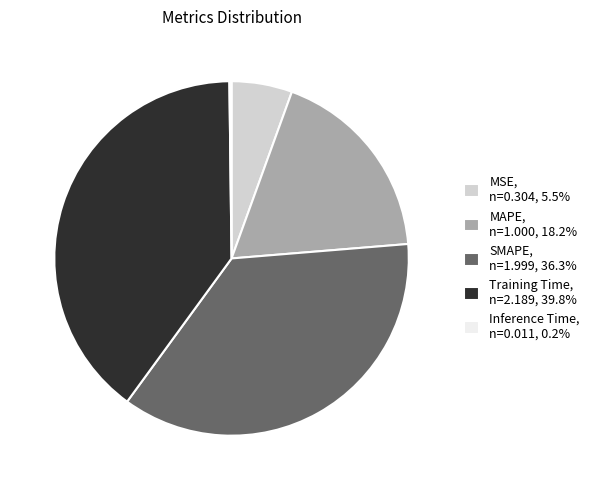

Do MSE, n=0.304, 5.5% and Training Time, n=2.189, 39.8% together represent more than half of the pie?

No